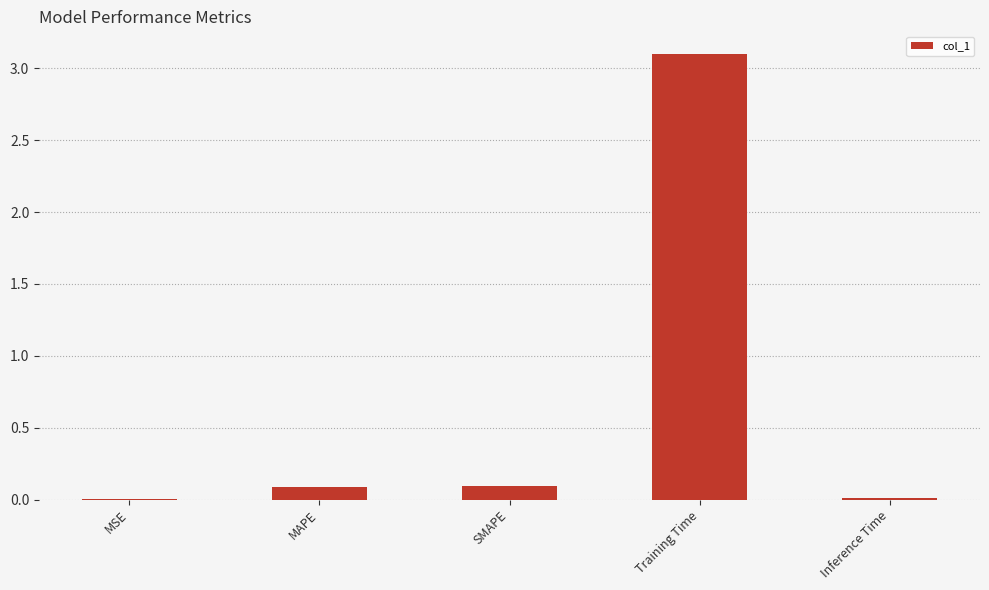

What is the change in value from MSE to Training Time?

+3.1